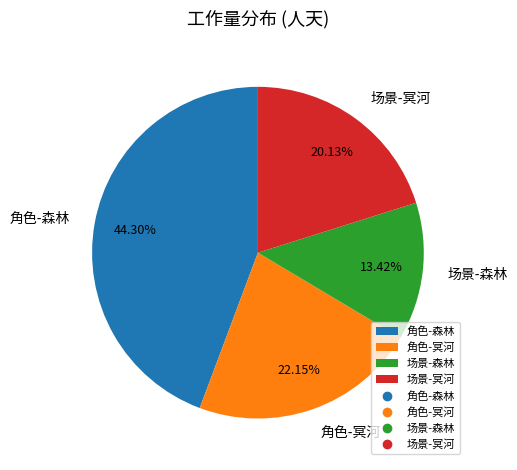

Is it true that 场景-冥河 is 20% of the pie?

True